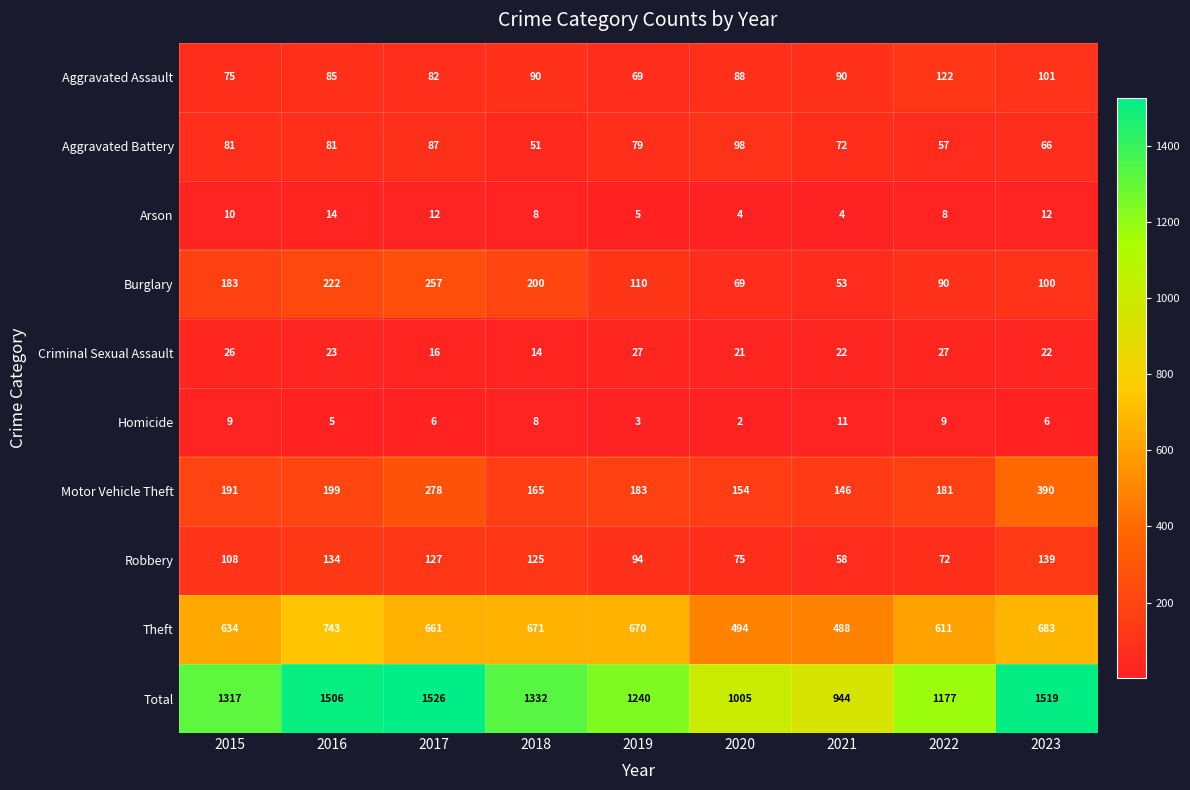

Which series changed the most between 2022 and 2023?

Total